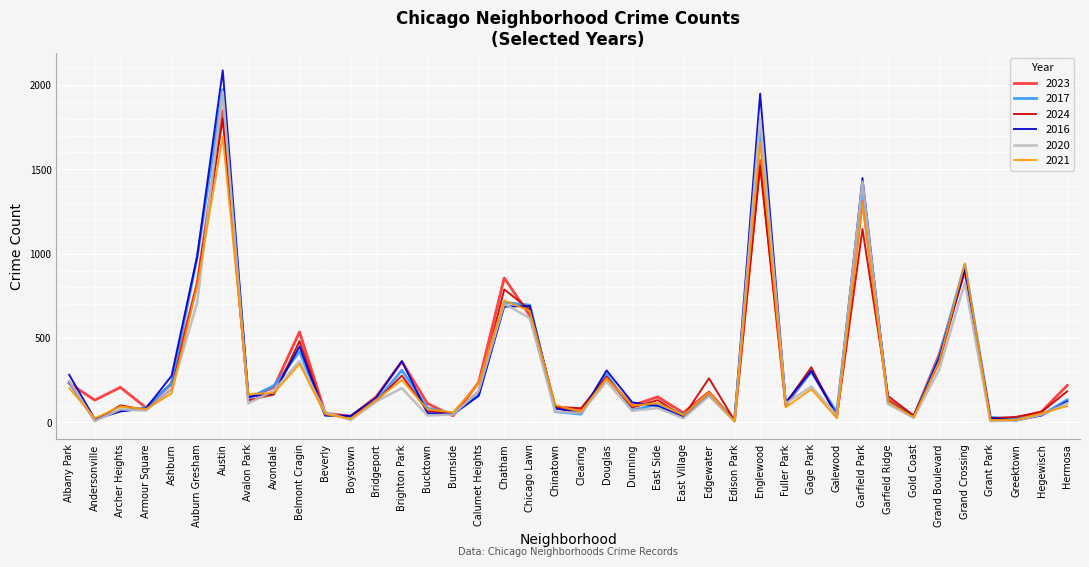

At which label is 2021 closest to 850?

Auburn Gresham